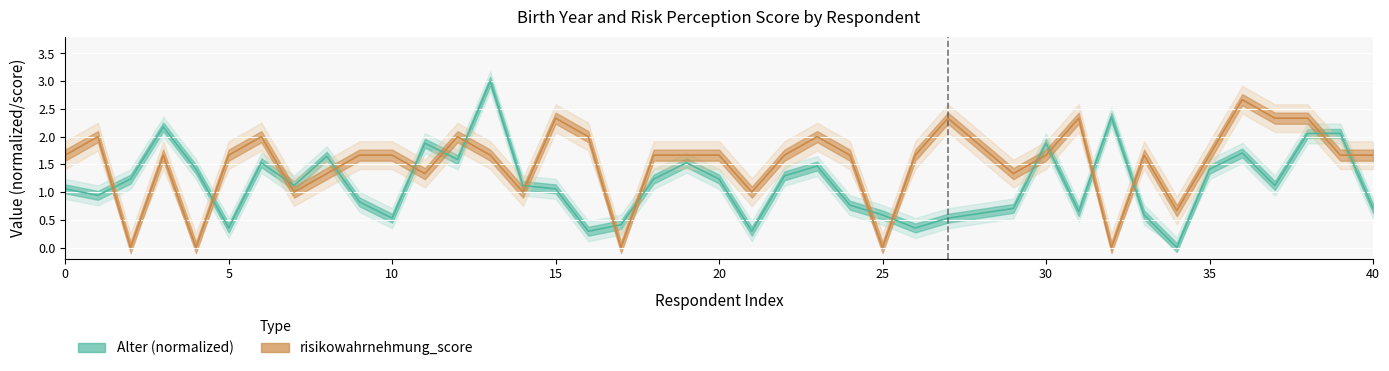

Reading left to right, list all the values displayed in this chart.

Alter (normalized): 1.1	0.9	1.2	2.2	1.4	0.4	1.5	1.1	1.6	0.8	0.5	1.9	1.6	3.0	1.1	1.1	0.3	0.4	1.2	1.5	1.2	0.3	1.3	1.5	0.8	0.6	0.4	0.5	0.7	1.9	0.6	2.4	0.6	0.0	1.4	1.7	1.1	2.1	2.1	0.7
risikowahrnehmung_score: 1.7	2.0	0.0	1.7	0.0	1.7	2.0	1.0	1.3	1.7	1.7	1.3	2.0	1.7	1.0	2.3	2.0	0.0	1.7	1.7	1.7	1.0	1.7	2.0	1.7	0.0	1.7	2.3	1.3	1.7	2.3	0.0	1.7	0.7	1.7	2.7	2.3	2.3	1.7	1.7